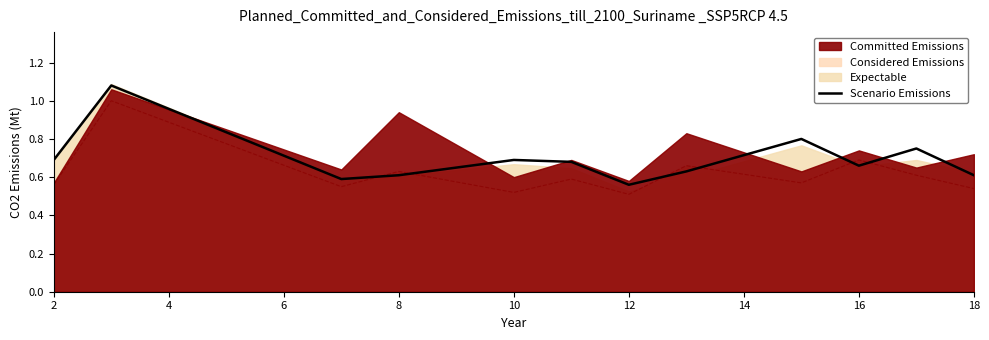

What is the minimum value shown in the chart?

0.6